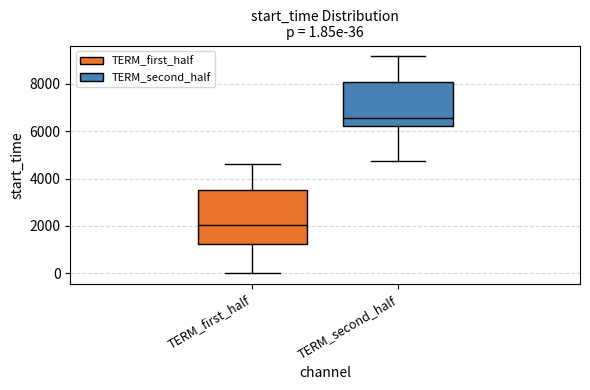

Which box is the tallest, from its lower edge to its upper edge?

TERM_first_half